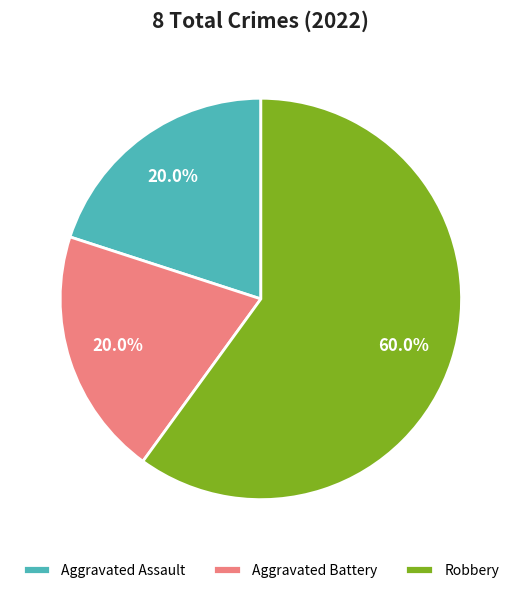

Which slice is the largest?

Robbery